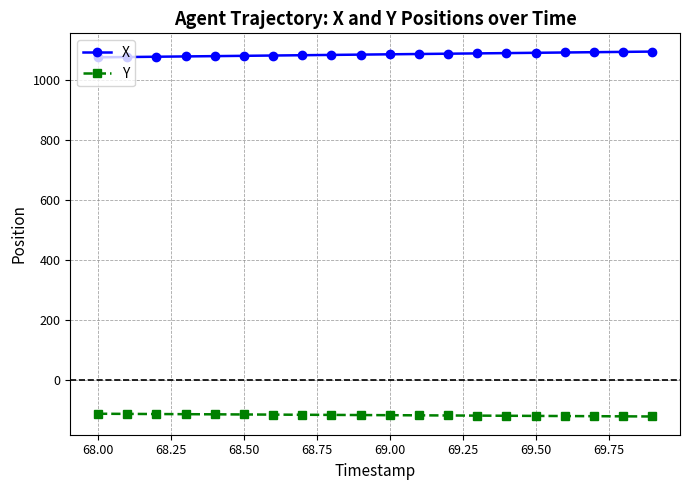

What is the value of the X point at the 3rd from the left?

1076.2